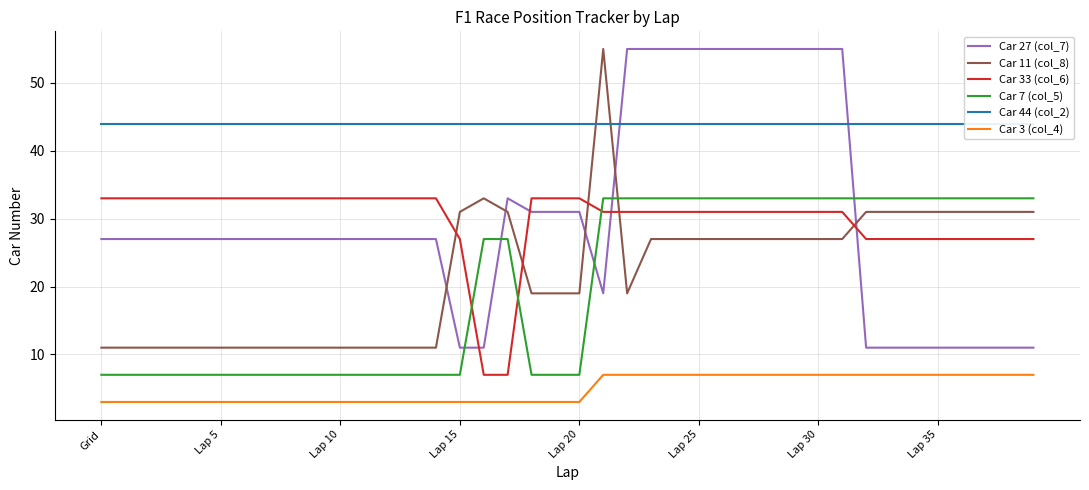

After their last crossing, which series has the higher values: Car 7 (col_5) or Car 11 (col_8)?

Car 7 (col_5)